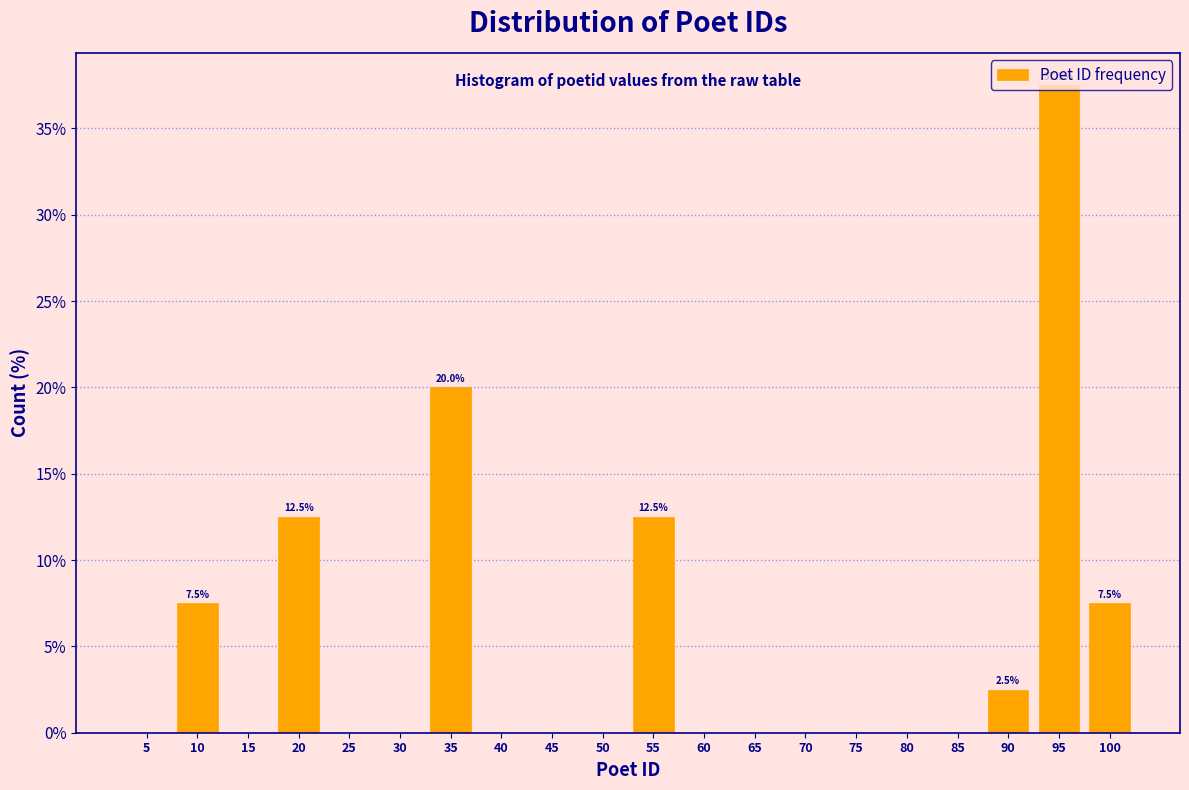

Which range on the x-axis has the tallest bar?

93 to 98